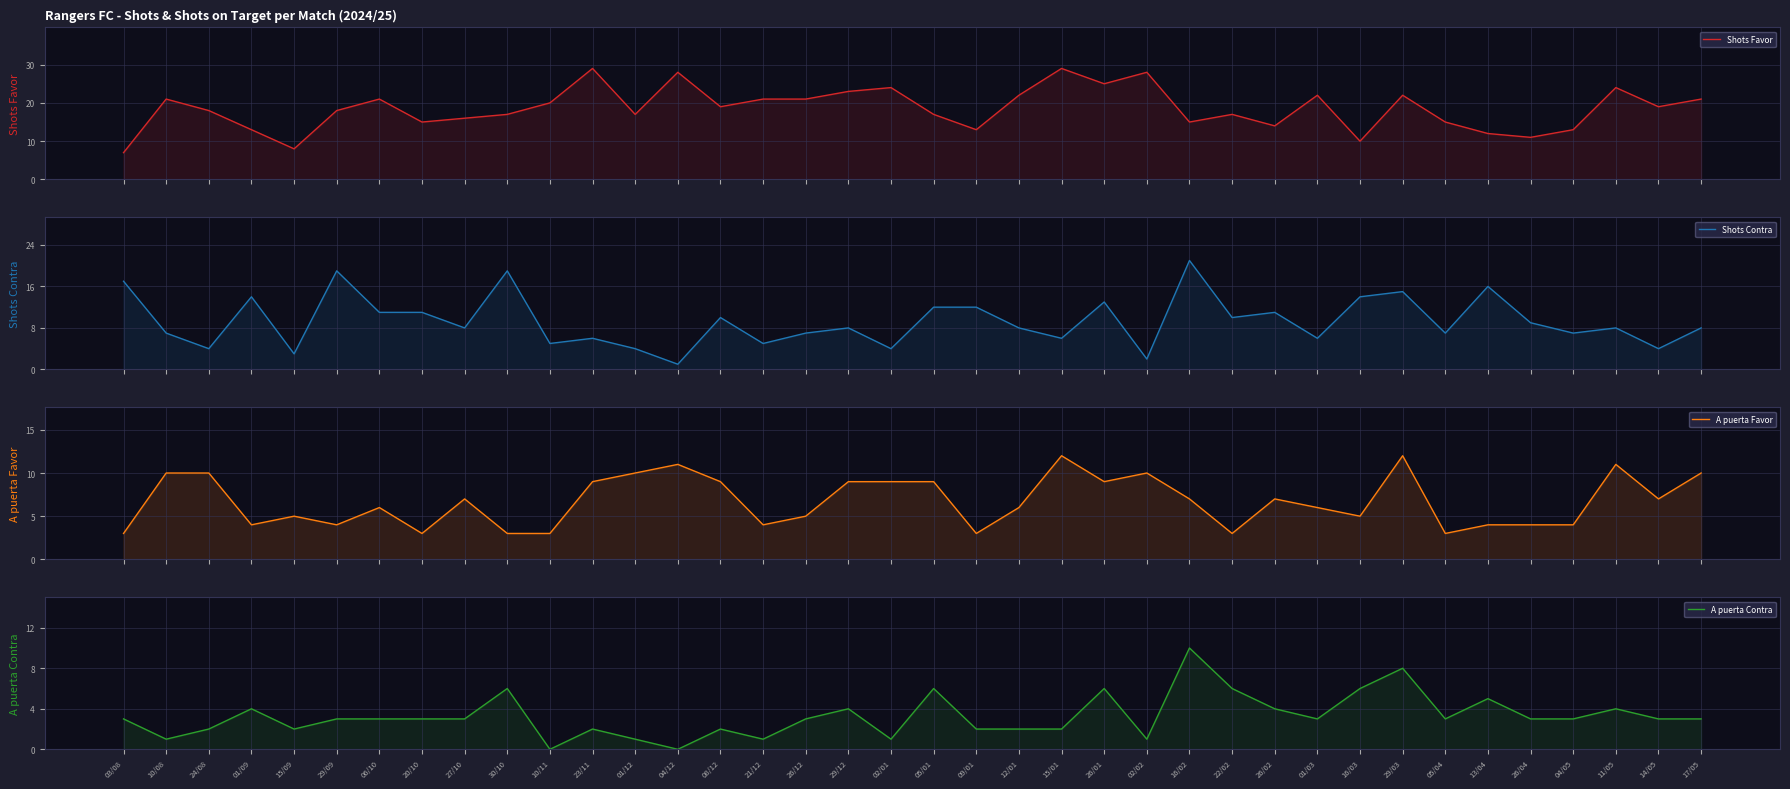

Reading left to right, list all the values displayed in this chart.

Shots Favor: 03/08=7	10/08=21	24/08=18	01/09=13	15/09=8	29/09=18	06/10=21	20/10=15	27/10=16	30/10=17	10/11=20	23/11=29	01/12=17	04/12=28	08/12=19	21/12=21	26/12=21	29/12=23	02/01=24	05/01=17	09/01=13	12/01=22	15/01=29	26/01=25	02/02=28	16/02=15	22/02=17	26/02=14	01/03=22	16/03=10	29/03=22	05/04=15	13/04=12	26/04=11	04/05=13	11/05=24	14/05=19	17/05=21
Shots Contra: 03/08=17	10/08=7	24/08=4	01/09=14	15/09=3	29/09=19	06/10=11	20/10=11	27/10=8	30/10=19	10/11=5	23/11=6	01/12=4	04/12=1	08/12=10	21/12=5	26/12=7	29/12=8	02/01=4	05/01=12	09/01=12	12/01=8	15/01=6	26/01=13	02/02=2	16/02=21	22/02=10	26/02=11	01/03=6	16/03=14	29/03=15	05/04=7	13/04=16	26/04=9	04/05=7	11/05=8	14/05=4	17/05=8
A puerta Favor: 03/08=3	10/08=10	24/08=10	01/09=4	15/09=5	29/09=4	06/10=6	20/10=3	27/10=7	30/10=3	10/11=3	23/11=9	01/12=10	04/12=11	08/12=9	21/12=4	26/12=5	29/12=9	02/01=9	05/01=9	09/01=3	12/01=6	15/01=12	26/01=9	02/02=10	16/02=7	22/02=3	26/02=7	01/03=6	16/03=5	29/03=12	05/04=3	13/04=4	26/04=4	04/05=4	11/05=11	14/05=7	17/05=10
A puerta Contra: 03/08=3	10/08=1	24/08=2	01/09=4	15/09=2	29/09=3	06/10=3	20/10=3	27/10=3	30/10=6	10/11=0	23/11=2	01/12=1	04/12=0	08/12=2	21/12=1	26/12=3	29/12=4	02/01=1	05/01=6	09/01=2	12/01=2	15/01=2	26/01=6	02/02=1	16/02=10	22/02=6	26/02=4	01/03=3	16/03=6	29/03=8	05/04=3	13/04=5	26/04=3	04/05=3	11/05=4	14/05=3	17/05=3